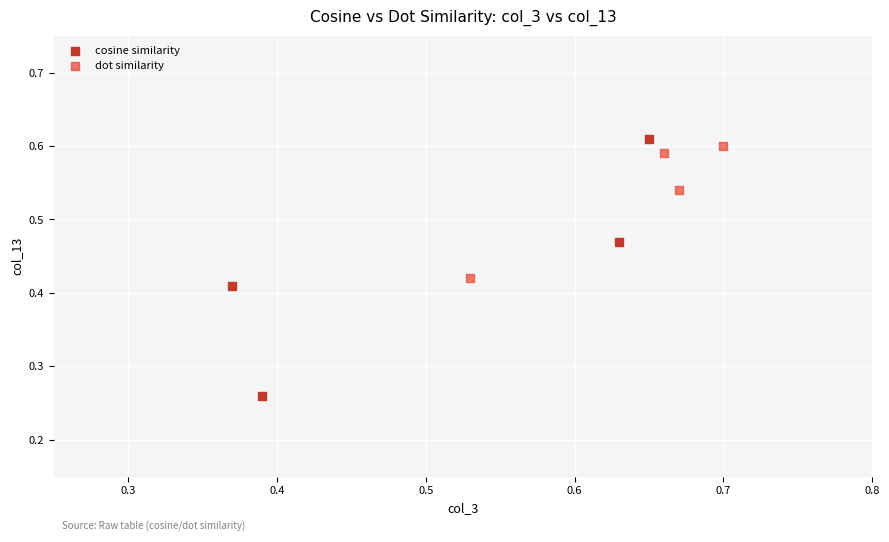

Which series has the widest spread of Y values?

cosine similarity